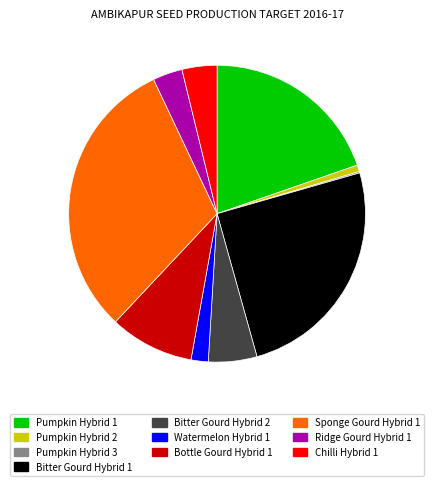

Between Chilli Hybrid 1 and Ridge Gourd Hybrid 1, which is larger?

Chilli Hybrid 1